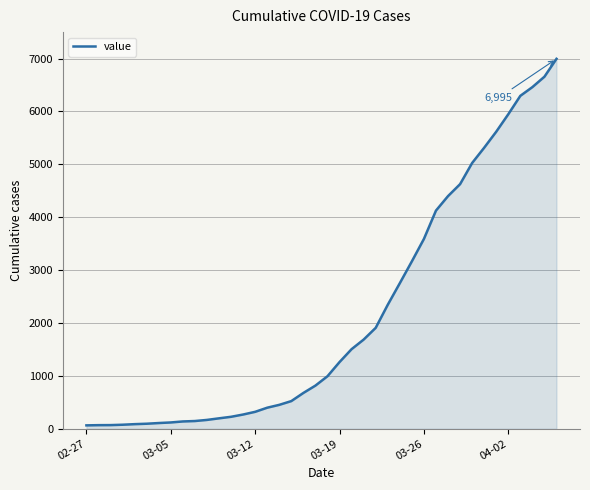

What is the difference between the maximum and minimum values?

6931